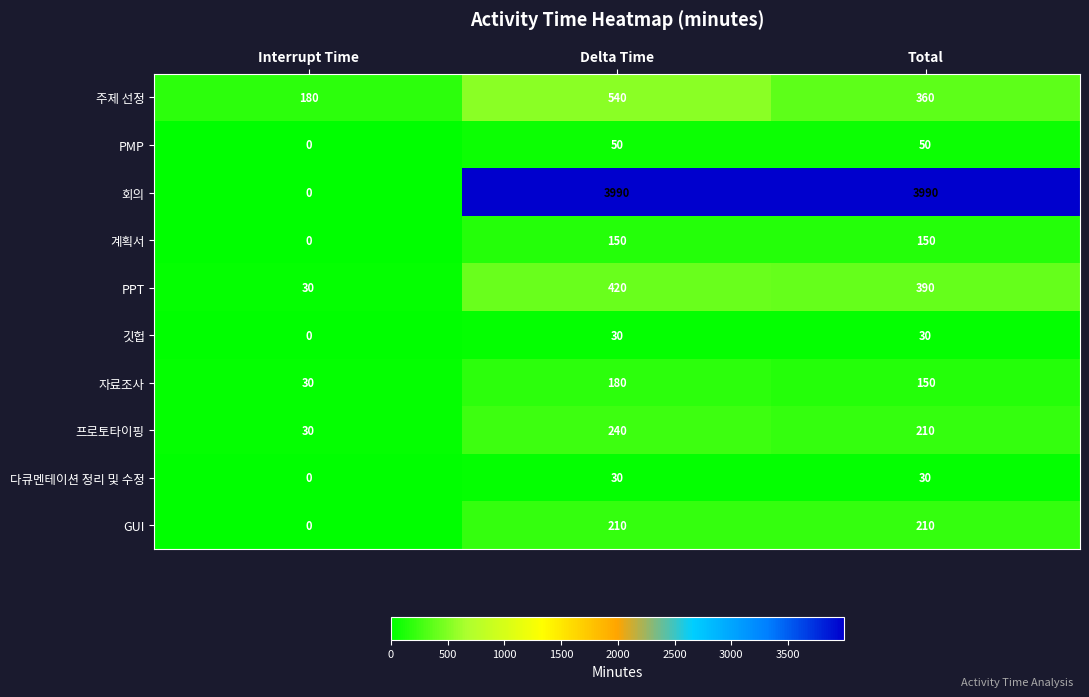

What is the sum of the 프로토타이핑 values at Interrupt Time and Total?

240